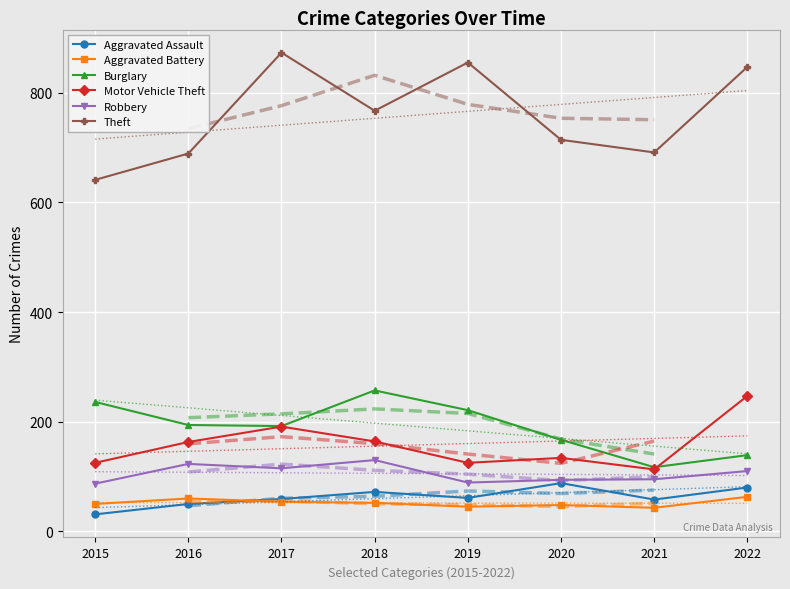

Which series has the widest spread of values?

Theft